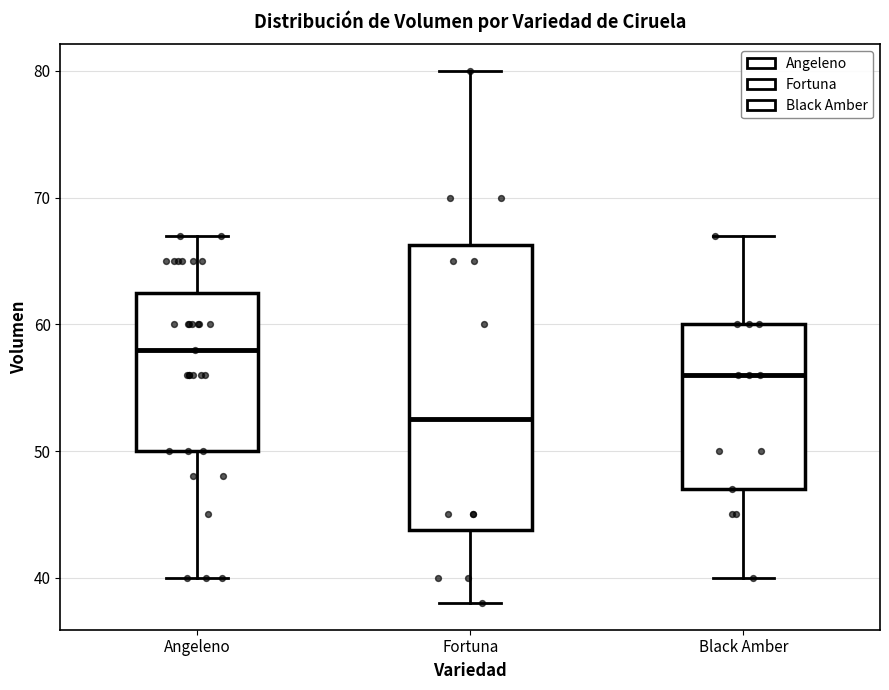

Where does the lower whisker of the box for Fortuna end on the y-axis? The values are not printed on the chart, so give them approximately, as read against the axis.

38